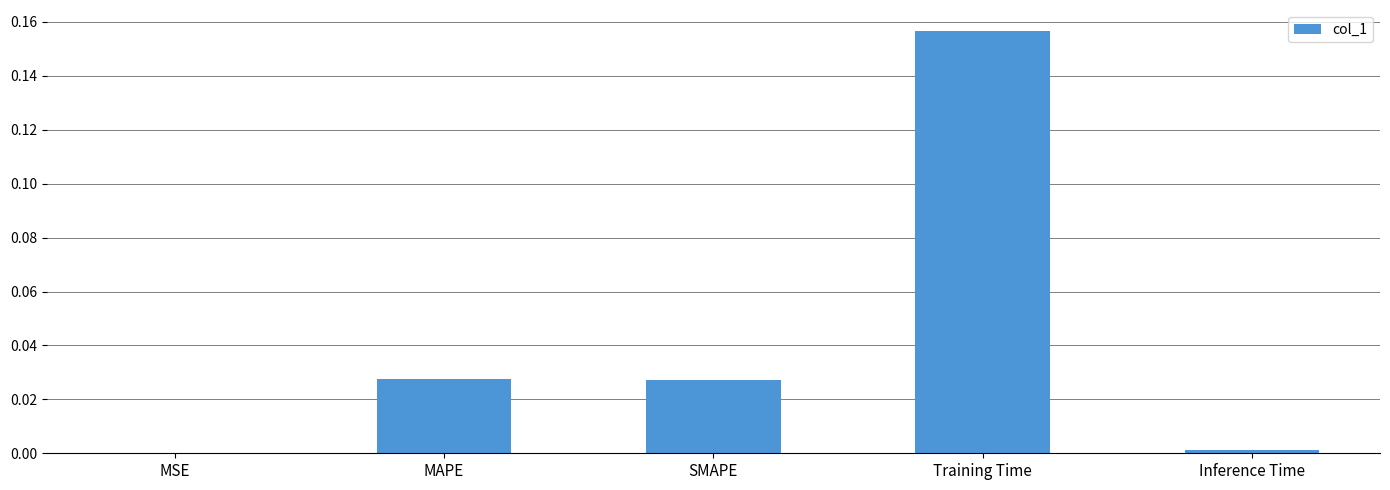

The chart shows a value of 0.3 at Training Time. True or false?

False